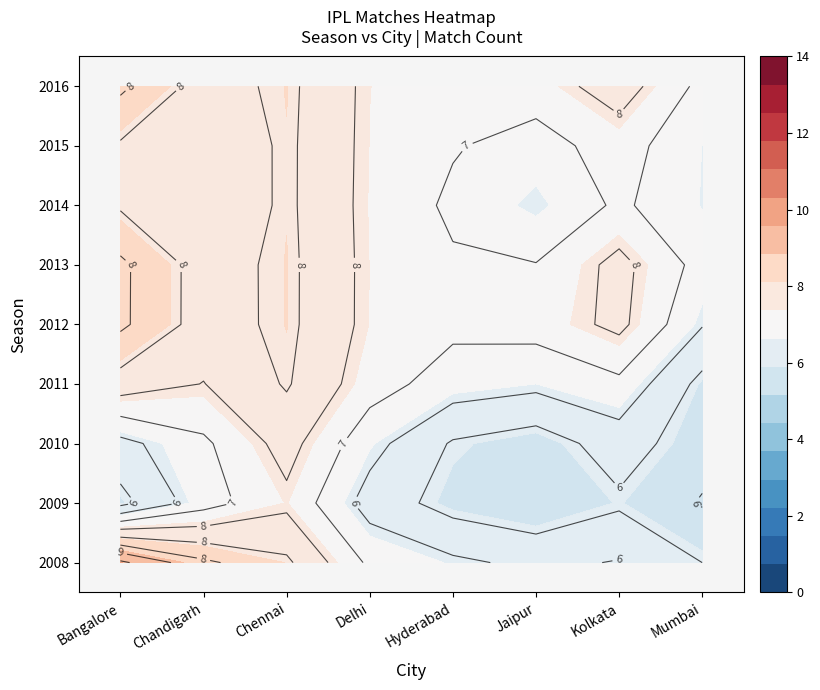

What is the total value across all series at Kolkata?

76